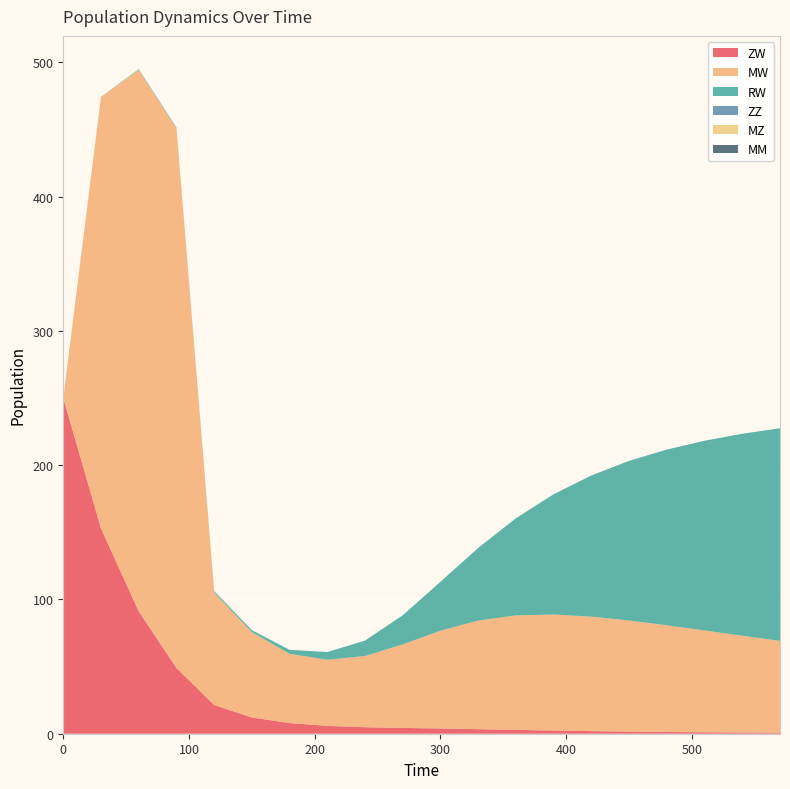

Reading left to right, transcribe all the data shown in this chart.

ZW: 250.0	152.8	91.1	48.9	21.4	12.1	7.9	5.9	4.8	4.3	3.9	3.4	2.9	2.4	1.9	1.6	1.3	1.1	0.9	0.8
MW: 0.0	321.4	403.5	401.9	83.8	63.5	51.6	49.2	53.1	62.2	72.8	80.9	85.3	86.4	85.3	82.8	79.5	75.8	72.1	68.4
RW: 0.0	0.1	0.4	0.7	1.1	1.5	3.0	5.8	11.5	21.7	36.5	54.2	72.4	89.6	105.2	118.9	130.9	141.3	150.4	158.4
ZZ: 0.0	0.0	0.0	0.0	0.0	0.0	0.0	0.0	0.0	0.0	0.0	0.0	0.0	0.0	0.0	0.0	0.0	0.0	0.0	0.0
MZ: 0.0	0.0	0.0	0.0	0.0	0.0	0.0	0.0	0.0	0.0	0.0	0.0	0.0	0.0	0.0	0.0	0.0	0.0	0.0	0.0
MM: 0.0	0.0	0.0	0.0	0.0	0.0	0.0	0.0	0.0	0.0	0.0	0.0	0.0	0.0	0.0	0.0	0.0	0.0	0.0	0.0